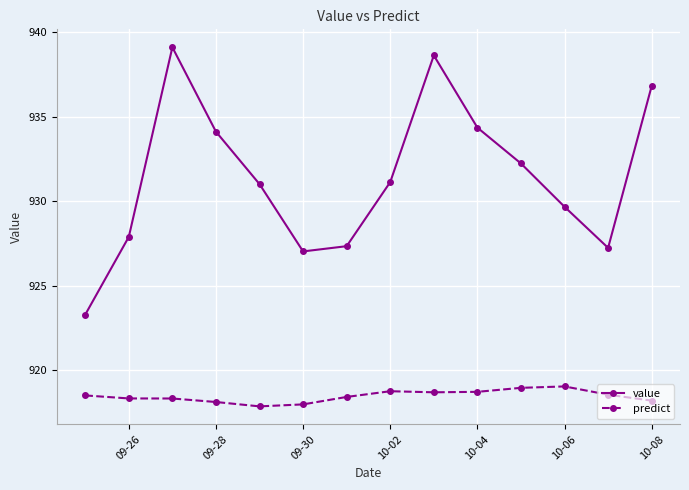

What is the maximum value for value?

939.1